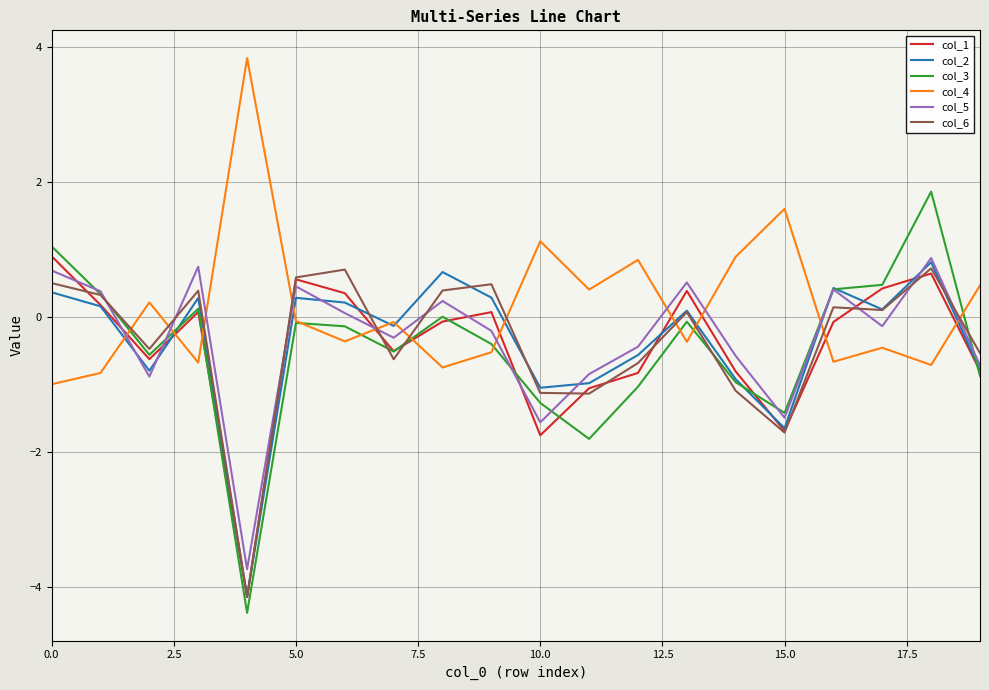

Which series has the largest total across all categories?

col_4